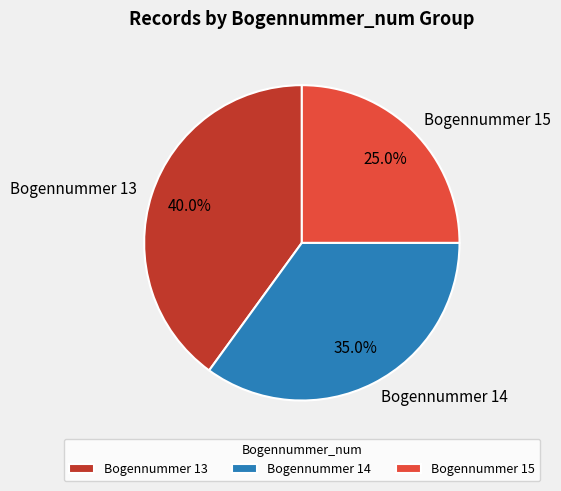

Is Bogennummer 15 the majority of the pie?

No